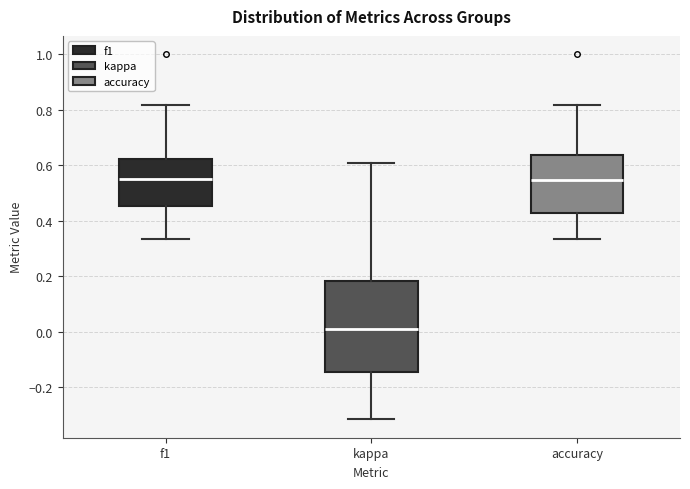

Comparing the boxes themselves (not the whiskers), which one is the tallest?

kappa